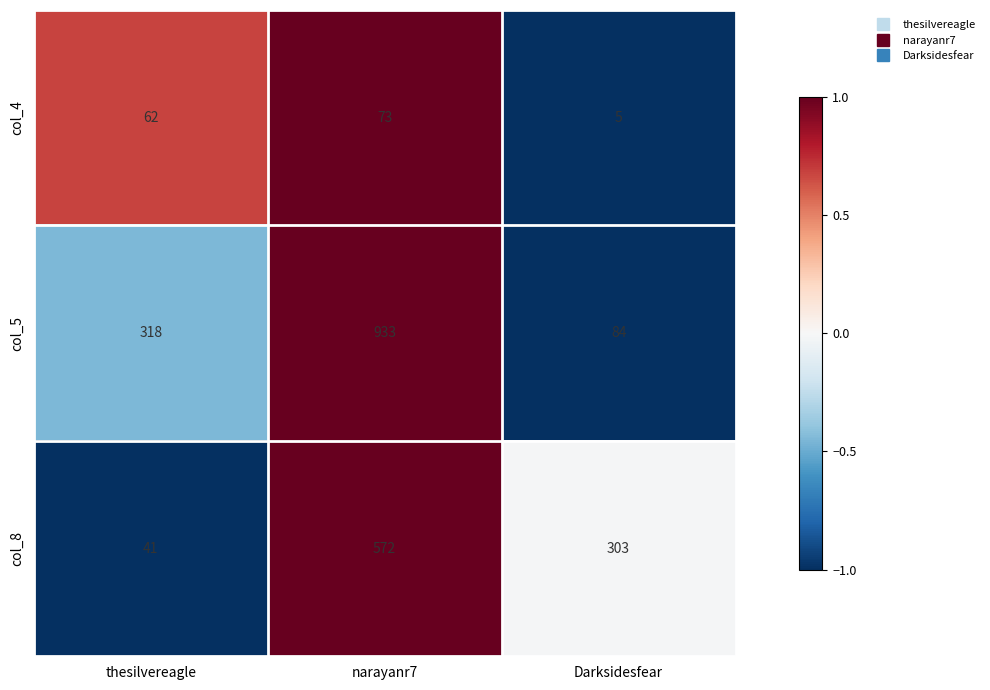

List the series in order of their peak value, lowest first.

col_4, col_8, col_5